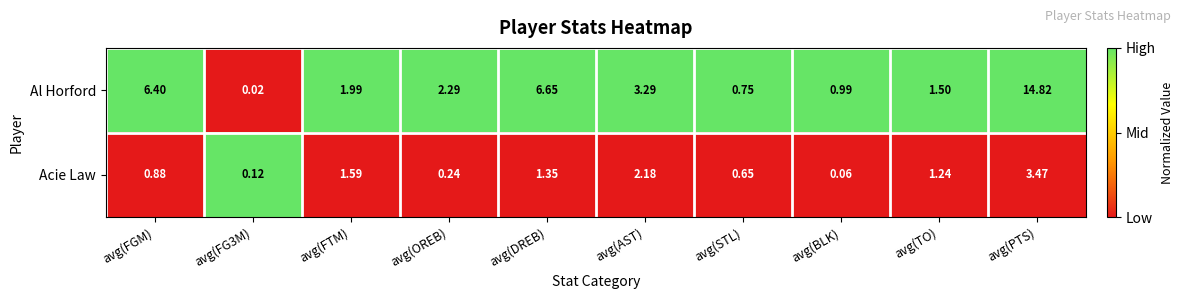

List the series in order of their peak value, lowest first.

Acie Law, Al Horford